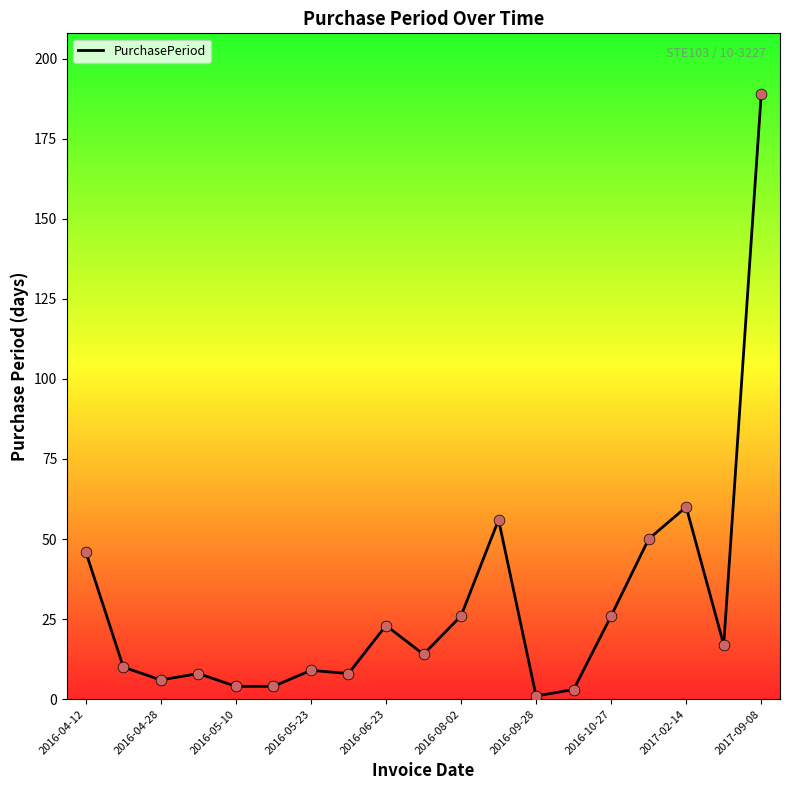

What is the difference between the maximum and minimum values?

188